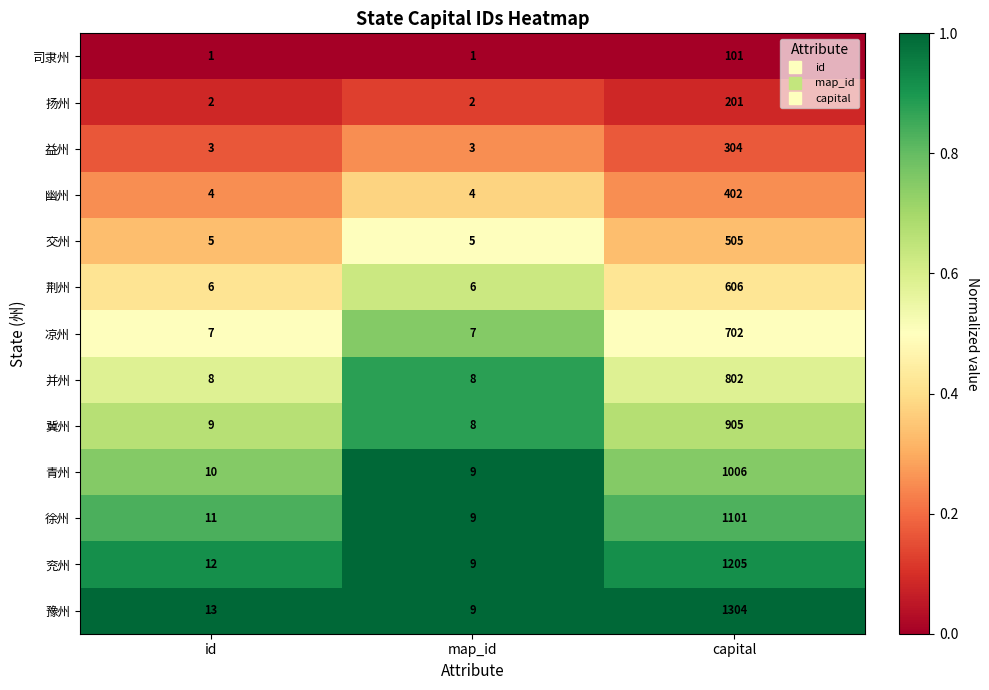

List the series in order of their peak value, highest first.

豫州, 兖州, 徐州, 青州, 冀州, 并州, 凉州, 荆州, 交州, 幽州, 益州, 扬州, 司隶州